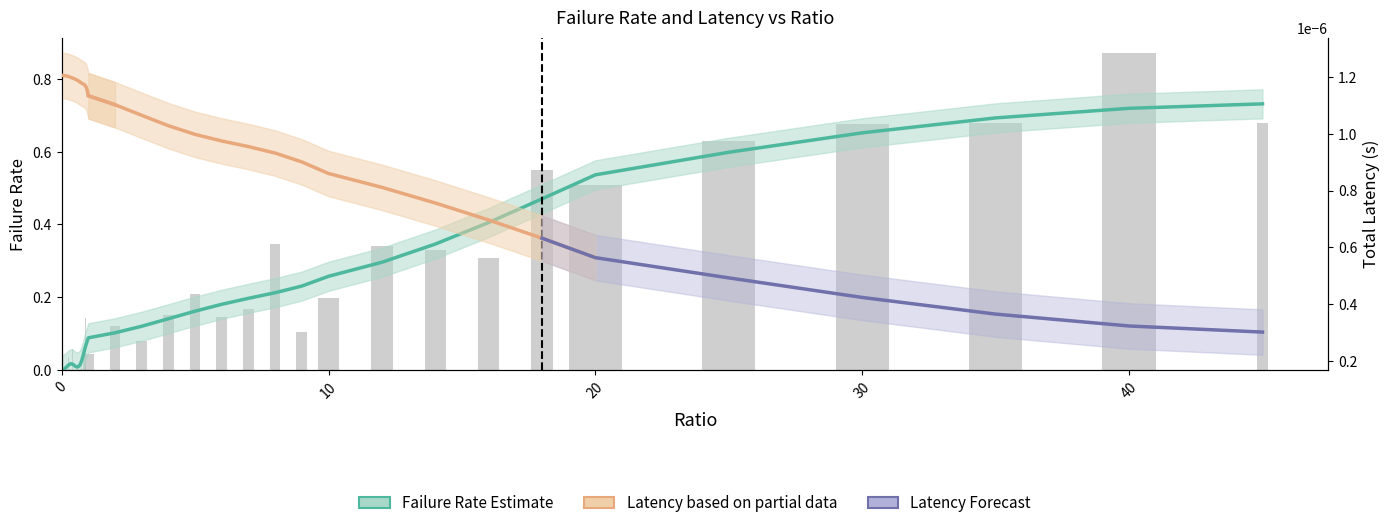

What is the value of the totLatency bar at the 29th from the left?

0.2